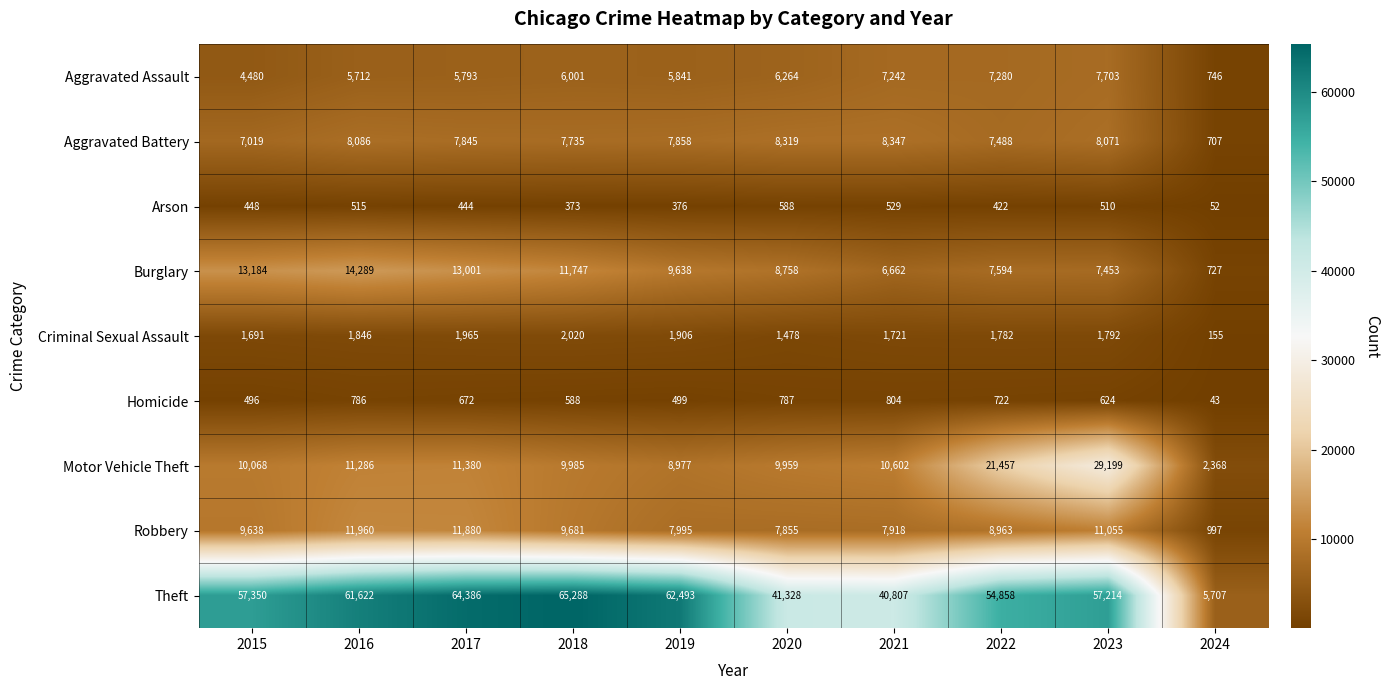

Between 2021 and 2022, which series saw the biggest shift?

Theft